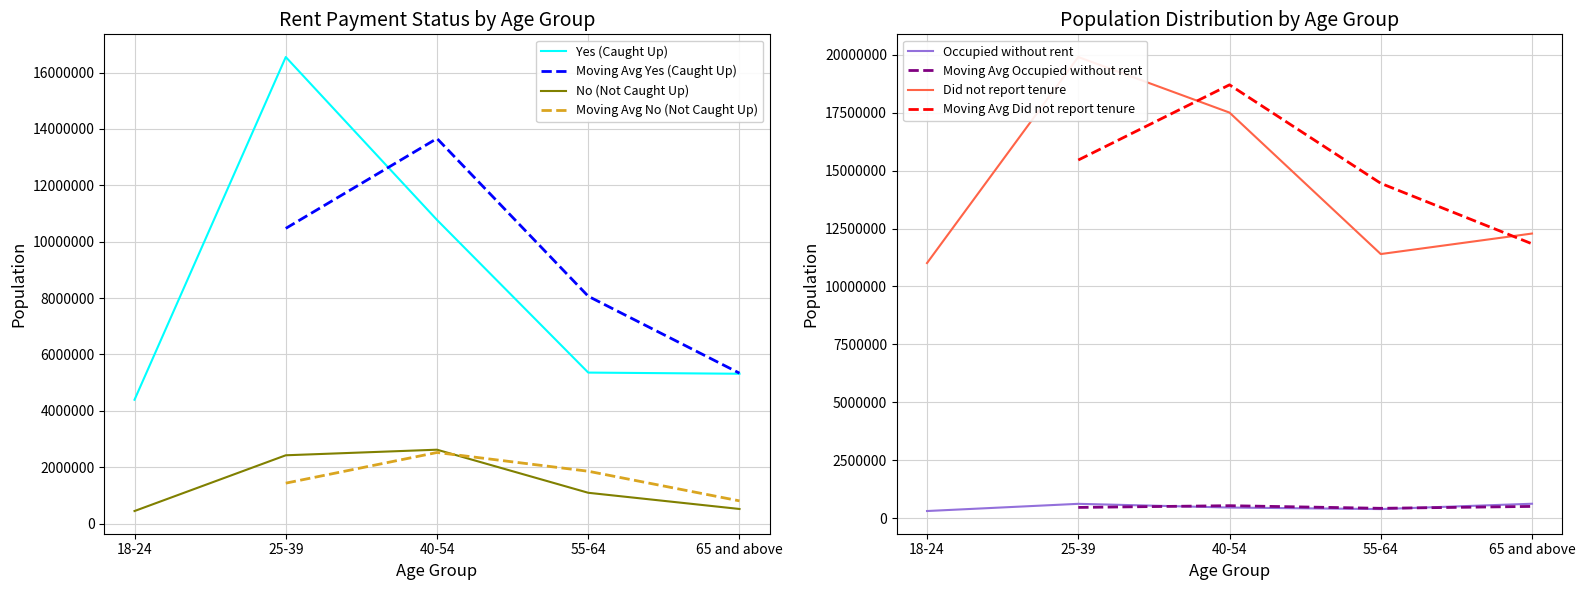

What is the value of the Yes (Caught Up) point at the 1st from the left?

4394654